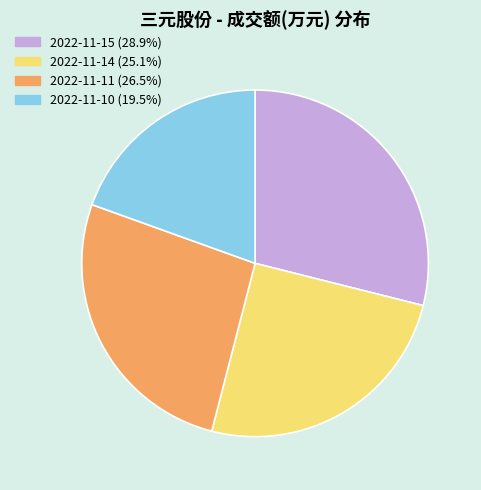

Approximately how many times larger is the value at 2022-11-14 compared to 2022-11-10?

1.3